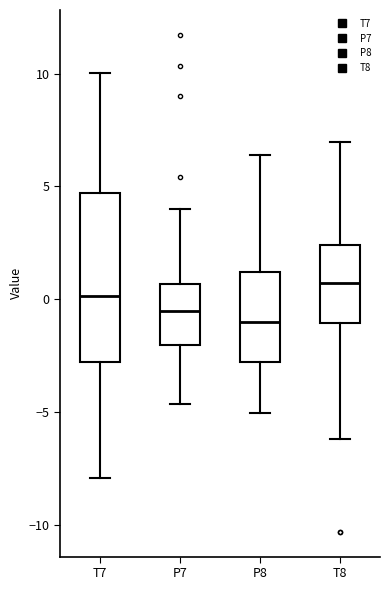

Where is the upper edge of the box for T8 on the y-axis? The values are not printed on the chart, so give them approximately, as read against the axis.

2.5